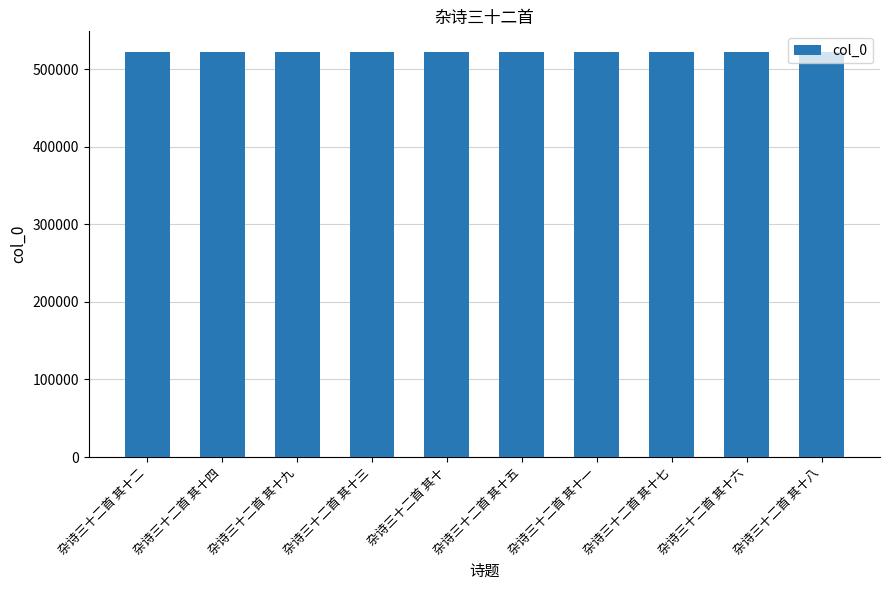

Are the bars horizontal?

No